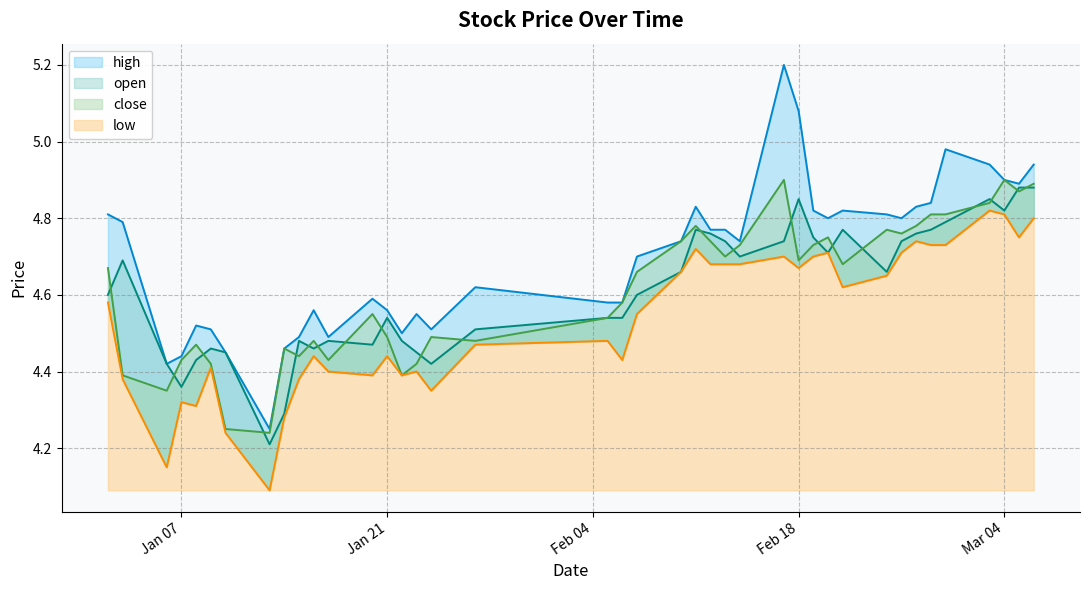

The open series shows 4.3 at 2025-01-14. True or false?

True